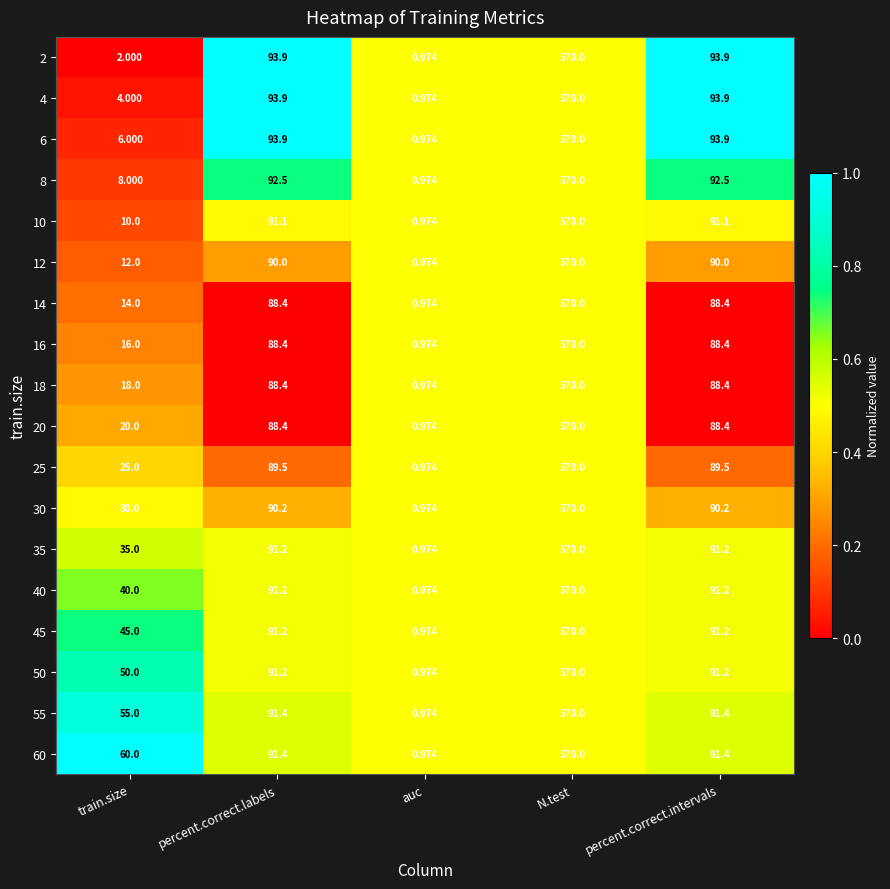

Which category has the lowest value in the 40 series?

auc